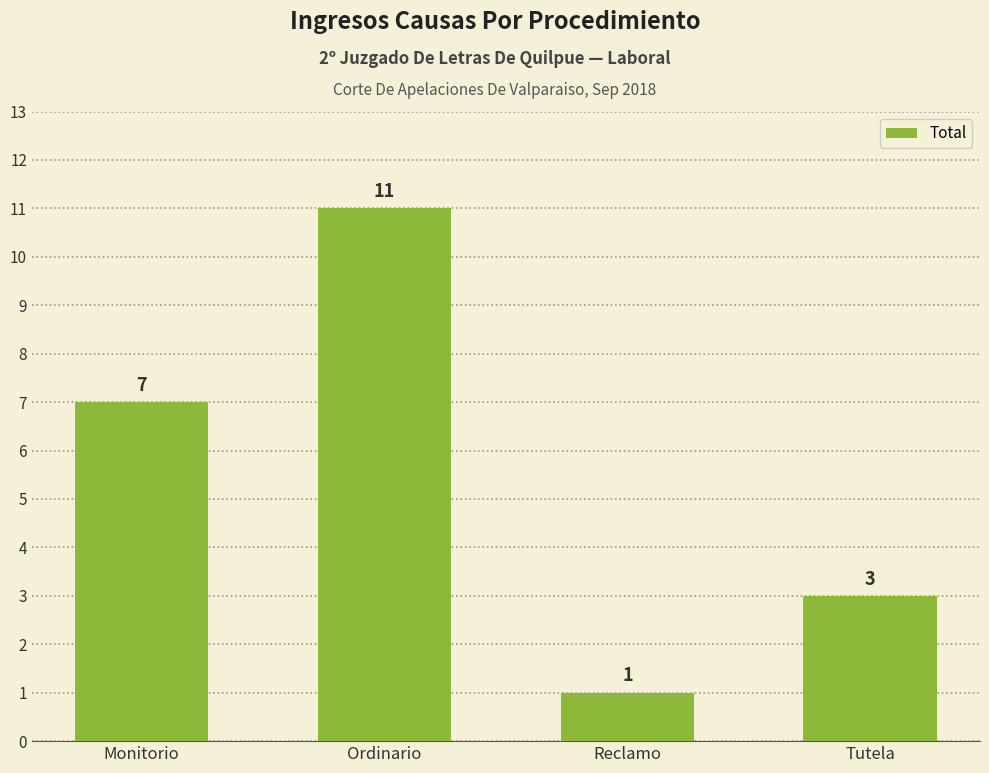

List the labels in order of value, smallest first.

Reclamo, Tutela, Monitorio, Ordinario